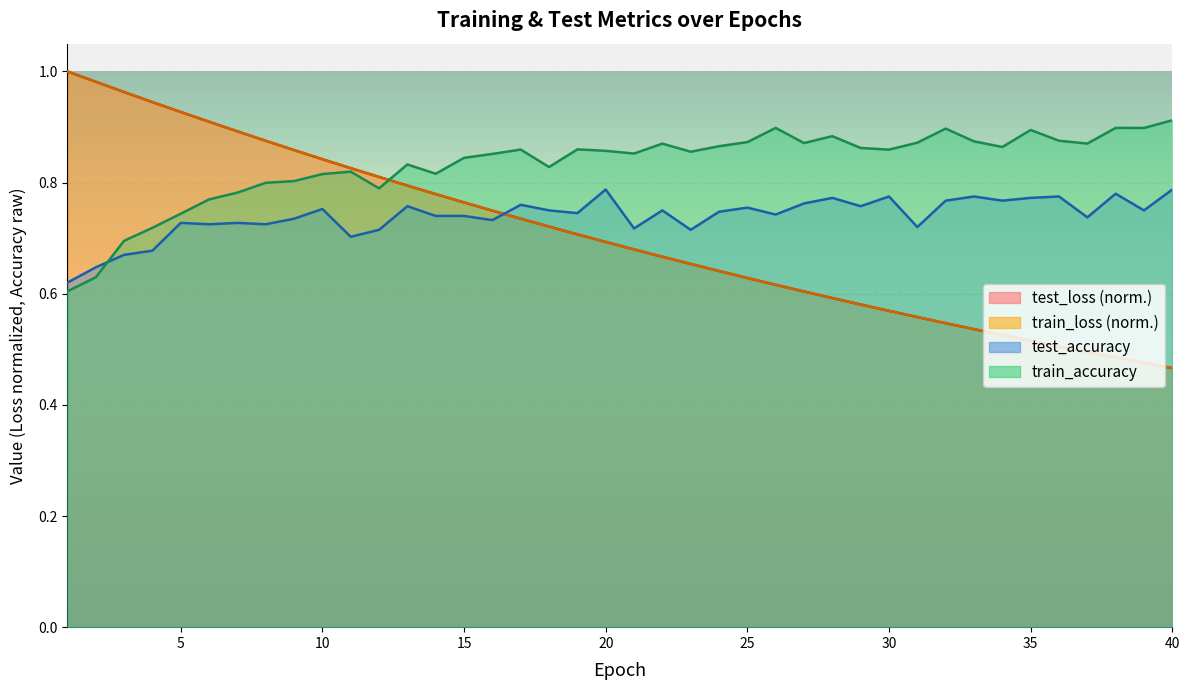

How many interior local peaks does the train_accuracy series have?

10